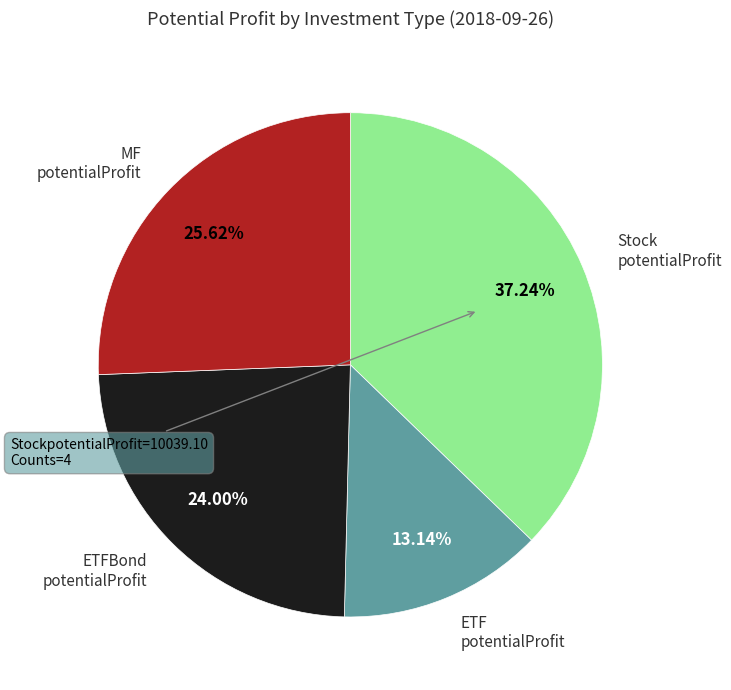

Is there any slice that represents more than half of the pie?

No